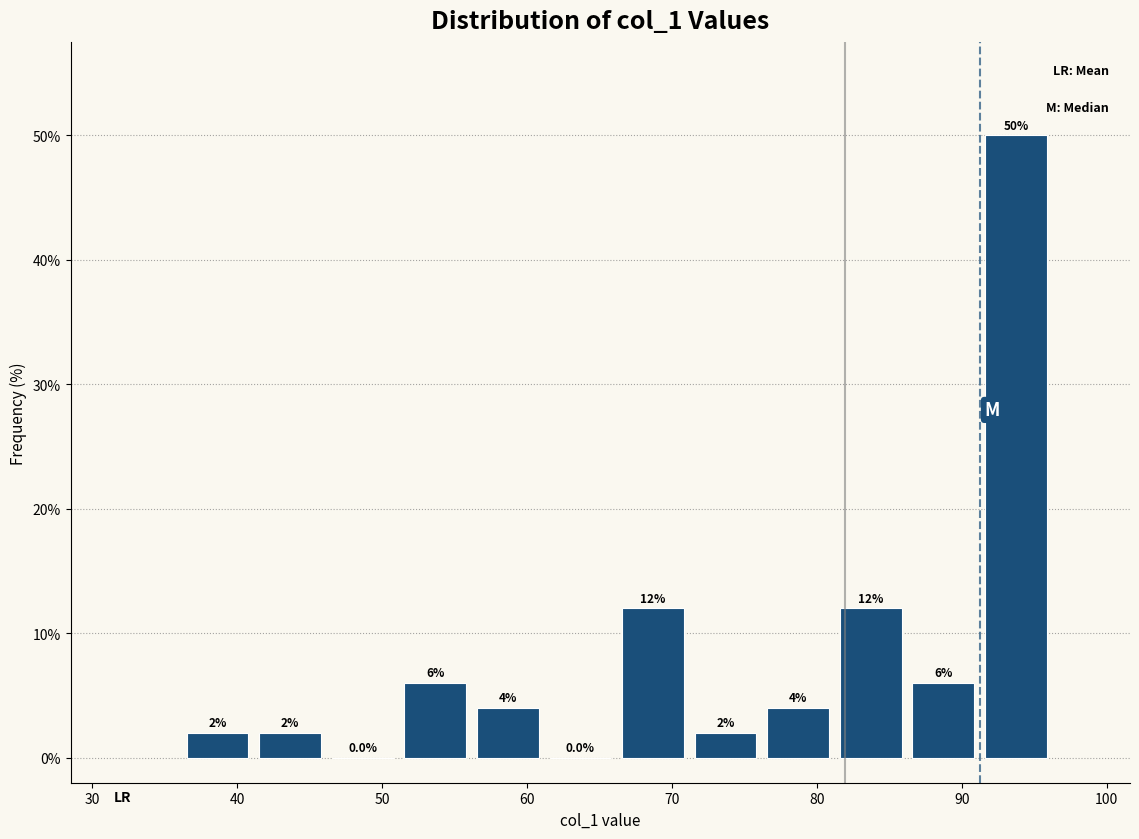

Over which range of the x-axis is the bar tallest?

92 to 97